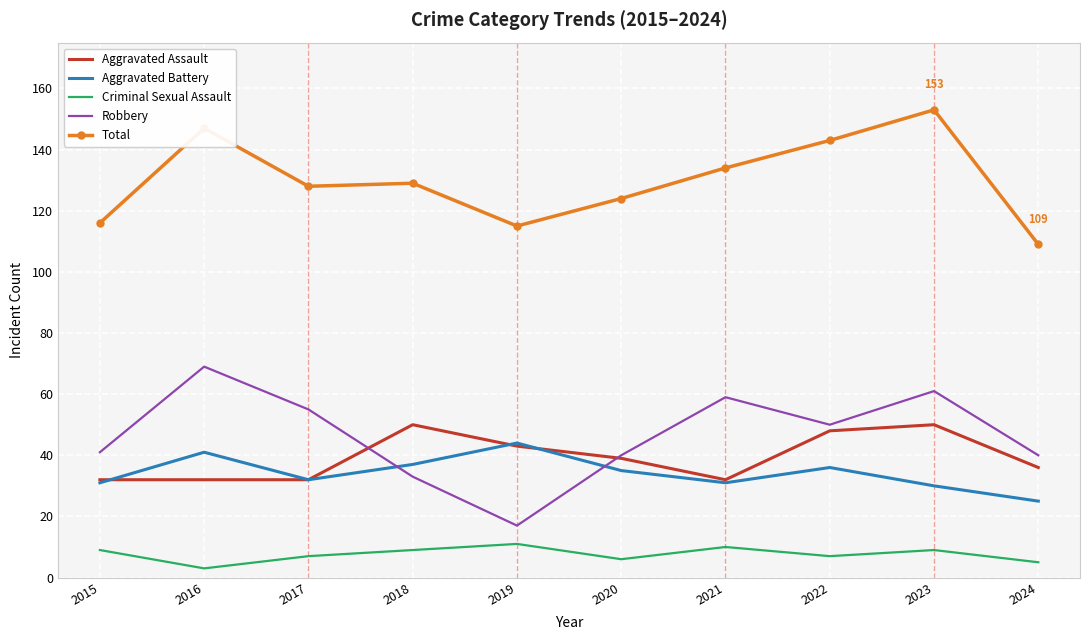

Which series changed the most between 2021 and 2022?

Aggravated Assault